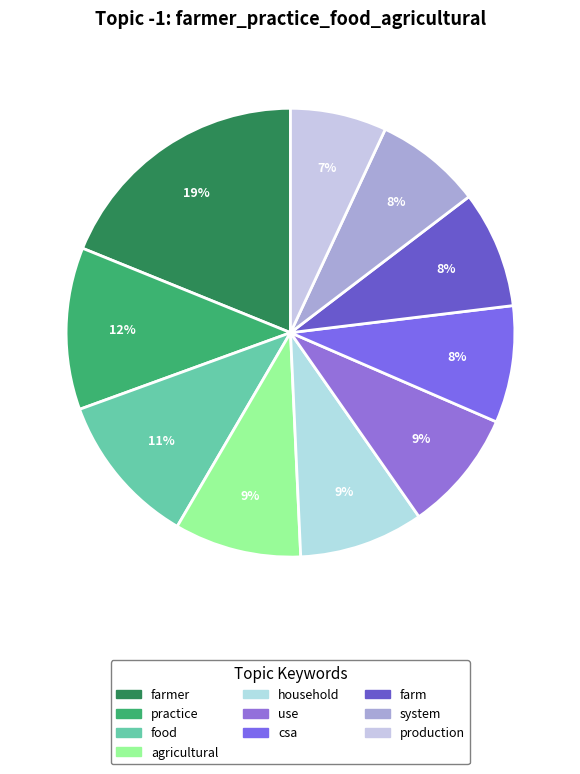

Does any single category account for the majority?

No